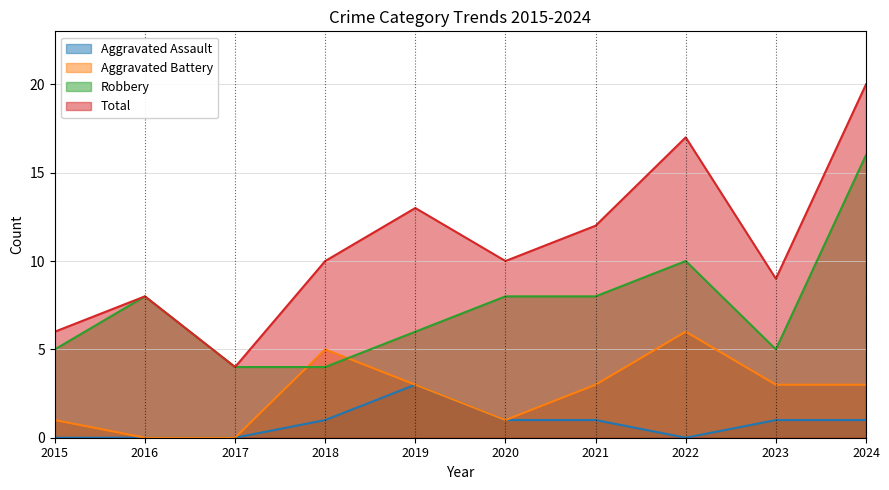

At which label does Aggravated Assault first exceed 1?

2019